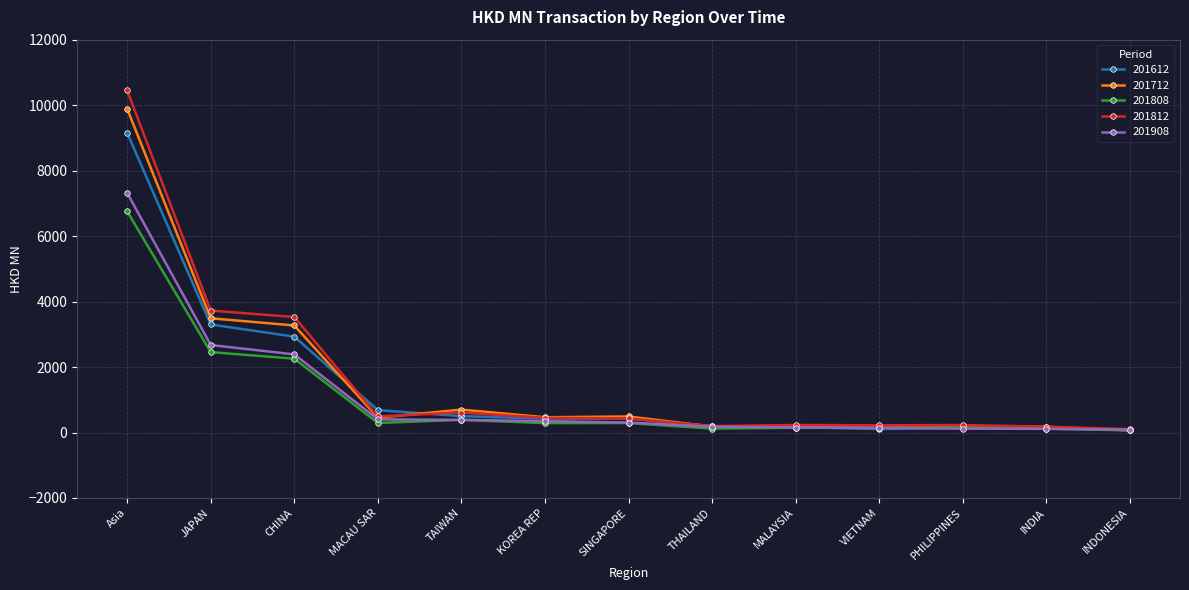

What is the value of the 201612 point at the 8th from the left?

191.4